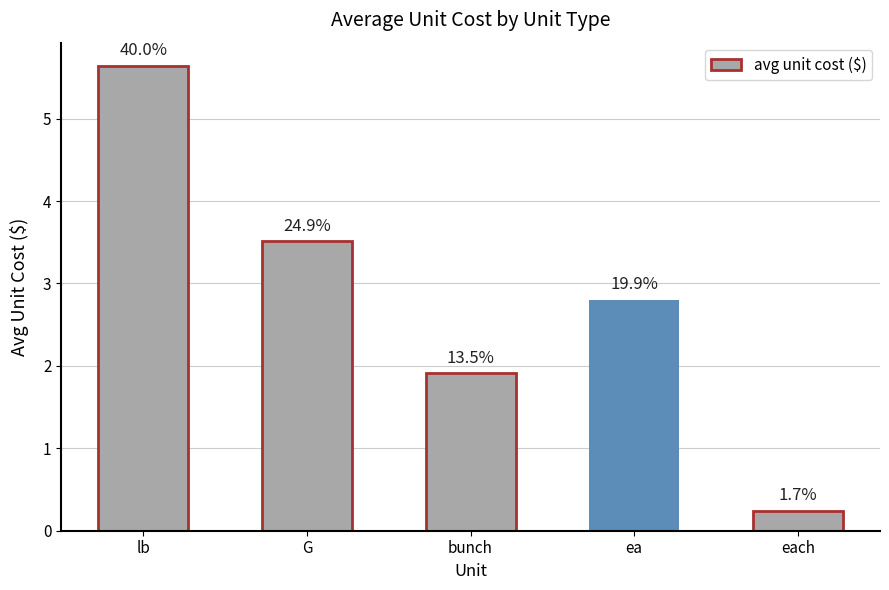

Between each and bunch, which is larger?

bunch